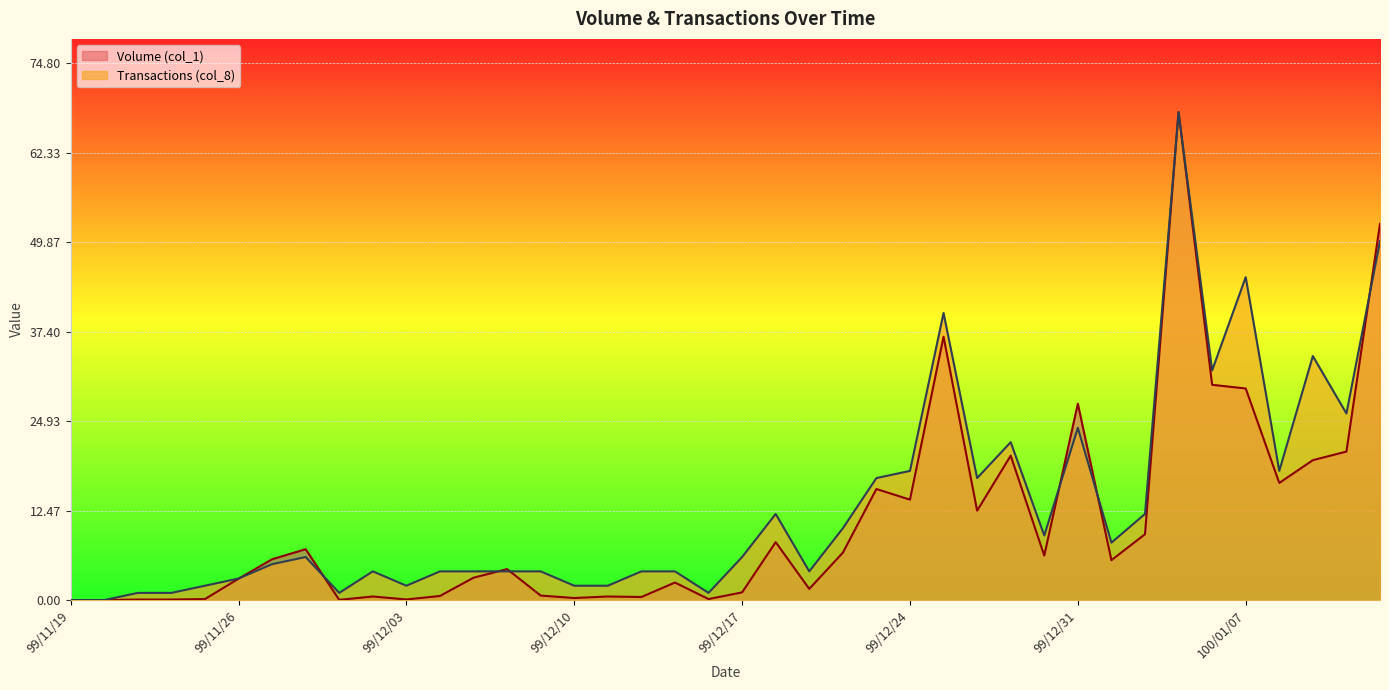

How many values in Volume (col_1) are above zero?

38